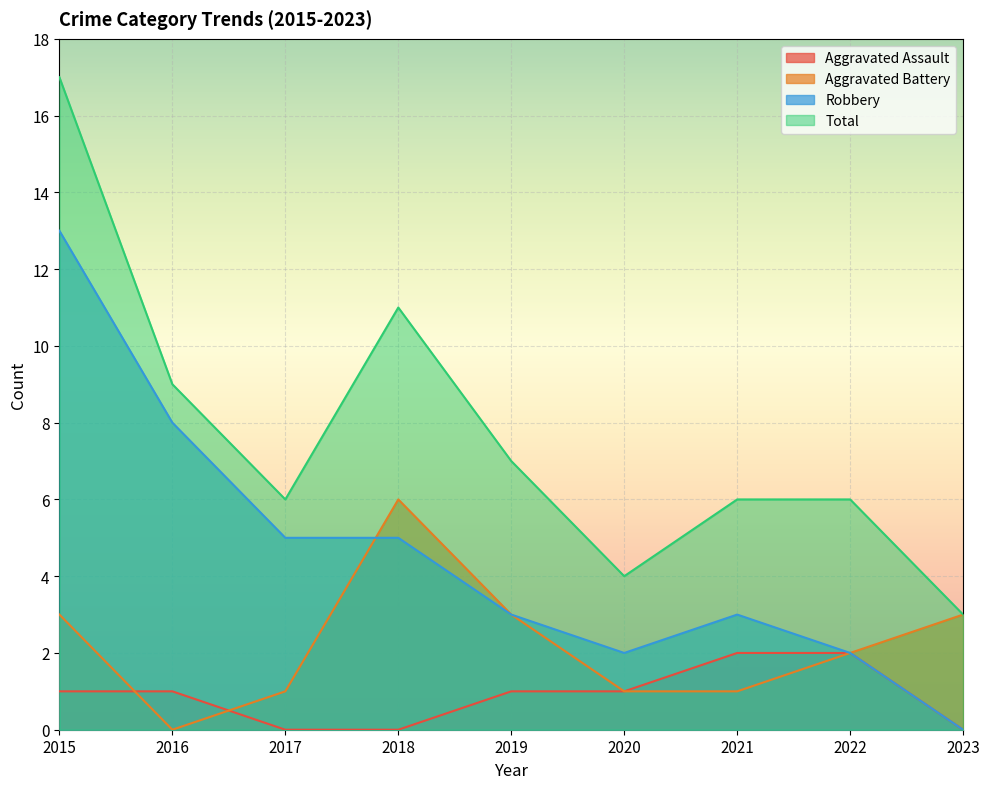

True or false: Aggravated Battery has a value of 1 at 2017.

True